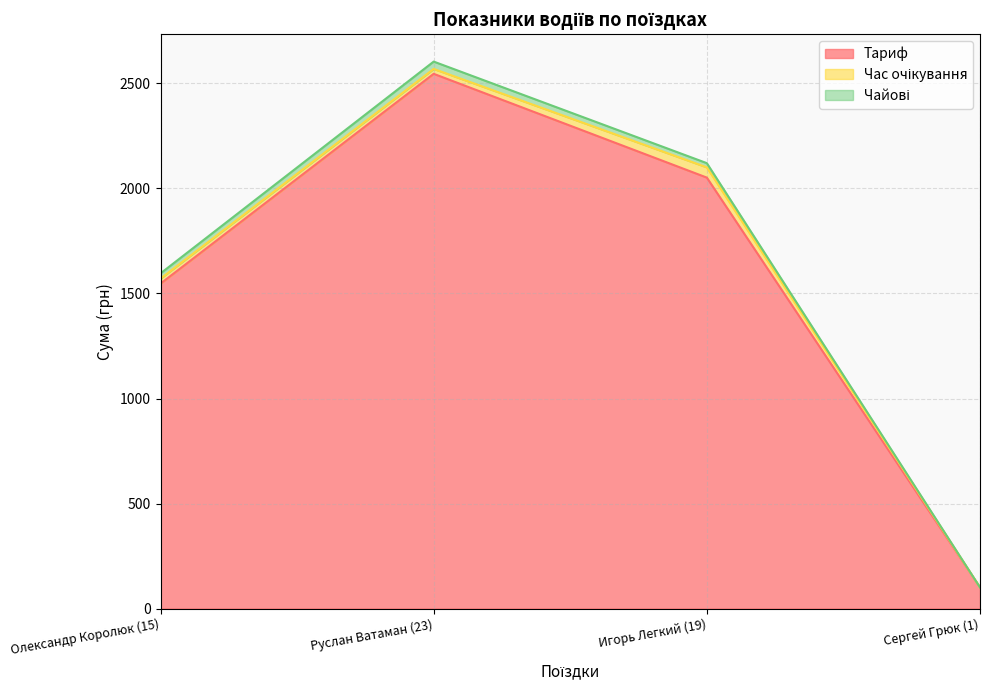

True or false: Час очікування has more than 2 interior local peaks.

False